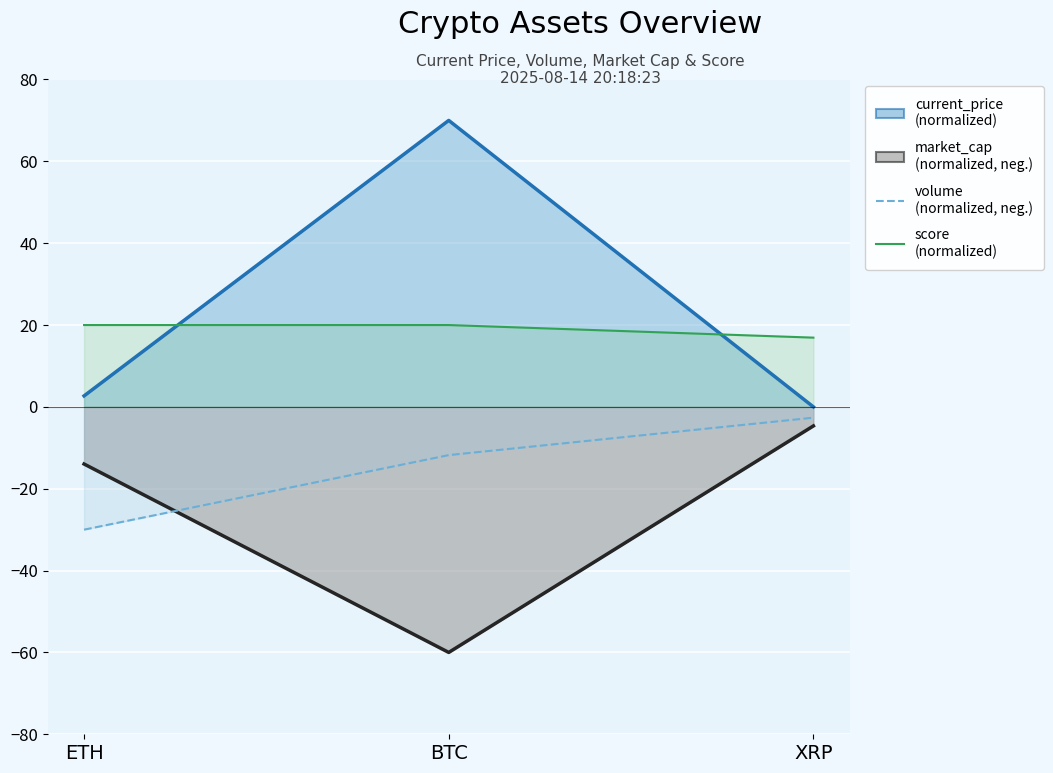

Which series has the largest range (max minus min)?

current_price